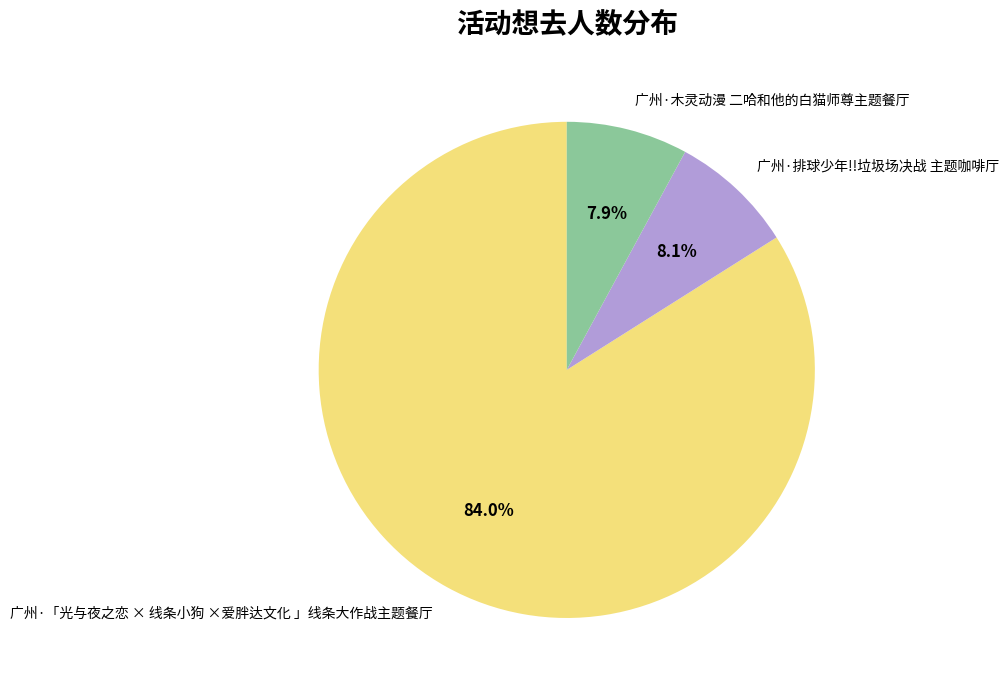

What is the ratio of the value at 广州·「光与夜之恋 × 线条小狗 ×爱胖达文化 」线条大作战主题餐厅 to the value at 广州·木灵动漫 二哈和他的白猫师尊主题餐厅?

10.6